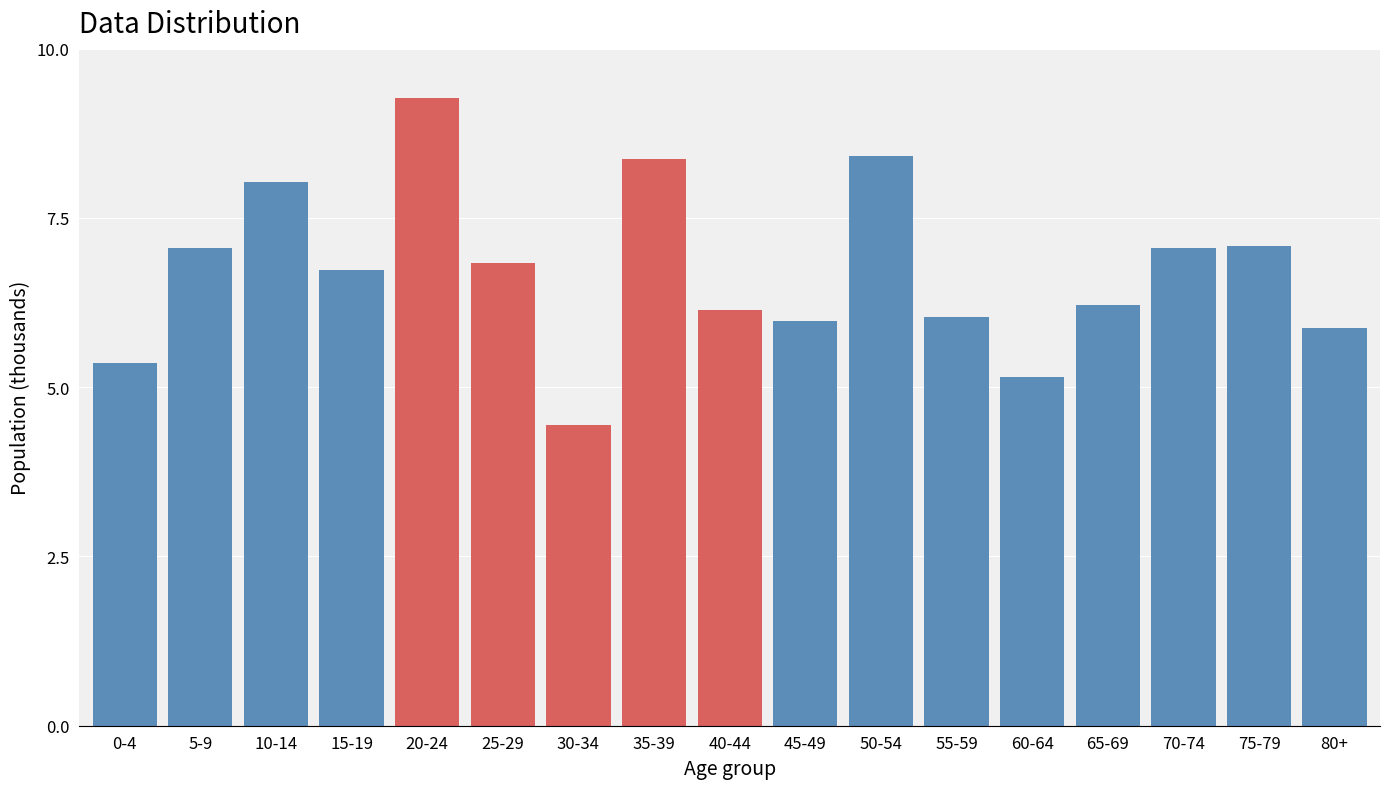

Reading left to right, transcribe all the data shown in this chart.

5.4	7.1	8.0	6.7	9.3	6.8	4.4	8.4	6.1	6.0	8.4	6.0	5.2	6.2	7.1	7.1	5.9